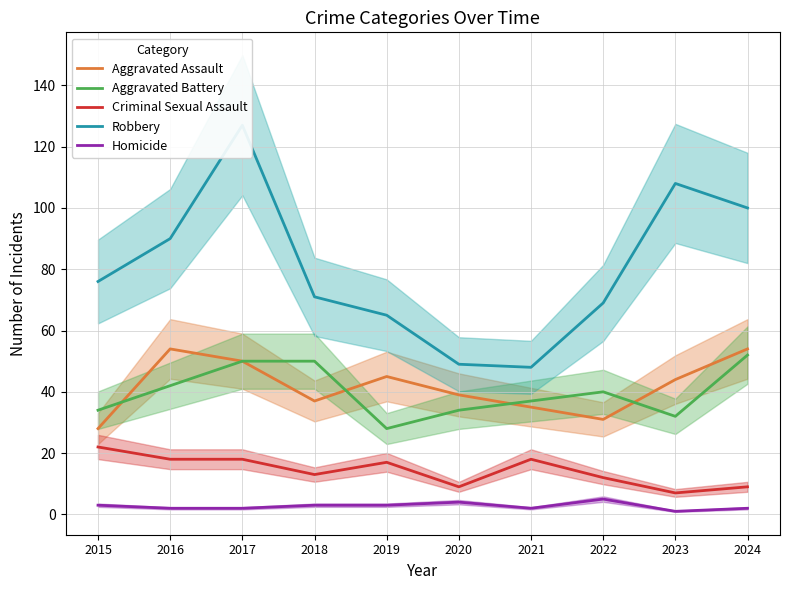

What is the value of the Aggravated Battery point at the 1st from the left?

34